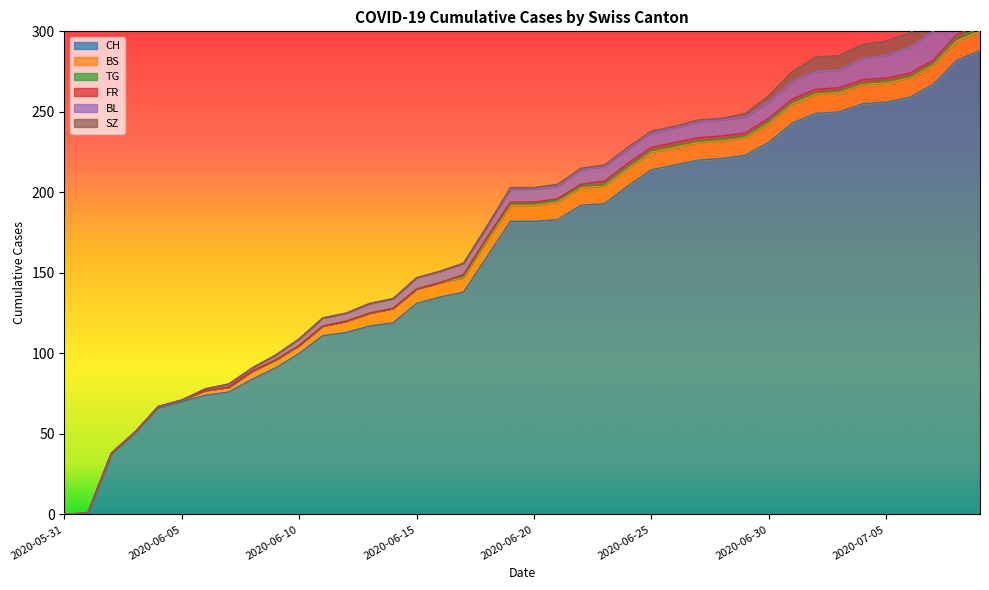

Between 2020-06-18 and 2020-07-02, which is larger?

2020-07-02